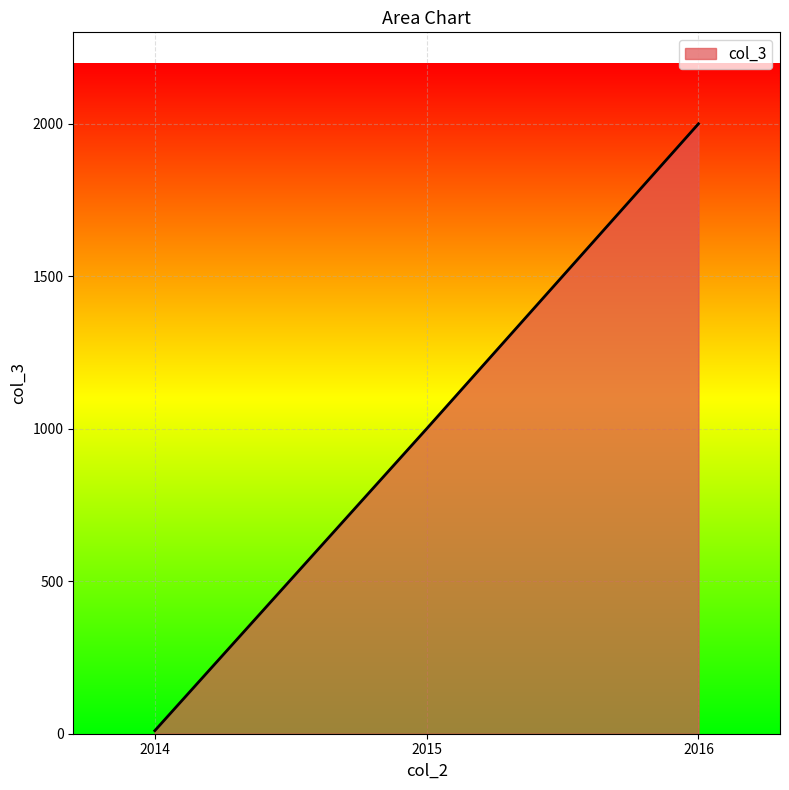

How many values are between 10 and 2000?

3